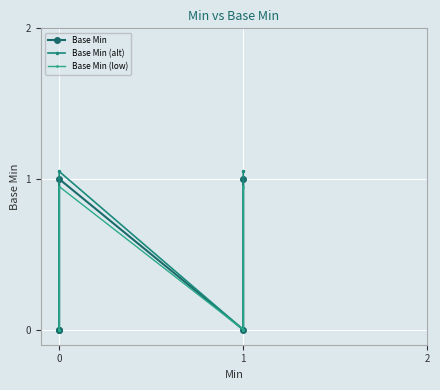

True or false: Base Min (alt) and Base Min intersect in this chart.

False